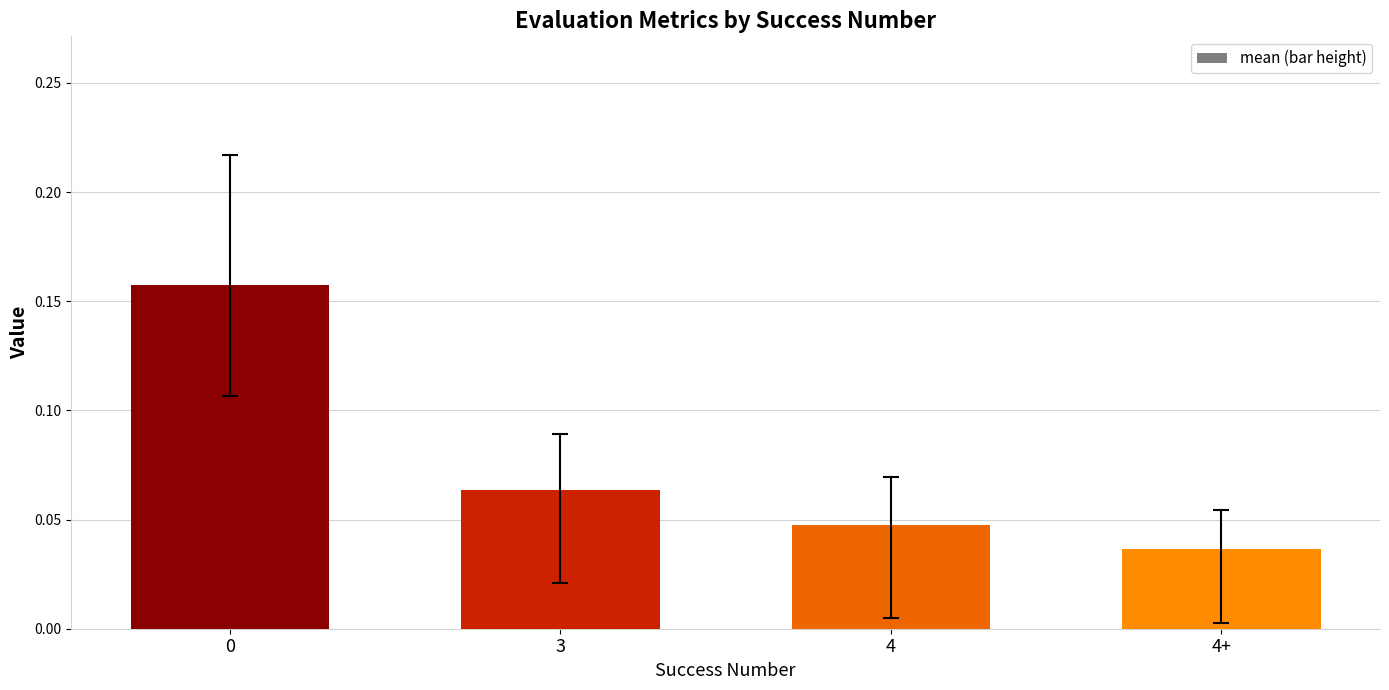

What position from the right is 4?

2